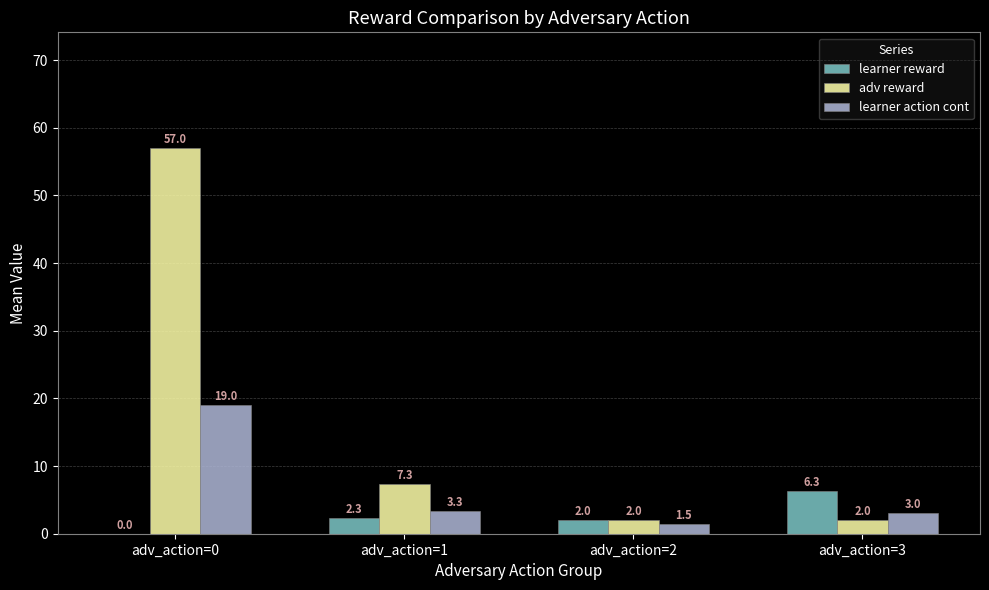

What value does the learner action cont series have at adv_action=3?

3.0